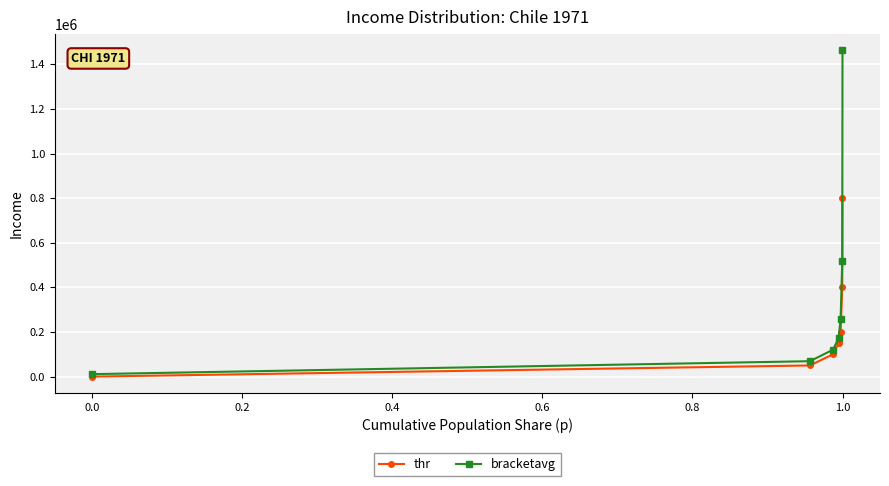

Which series has the widest spread of values?

bracketavg